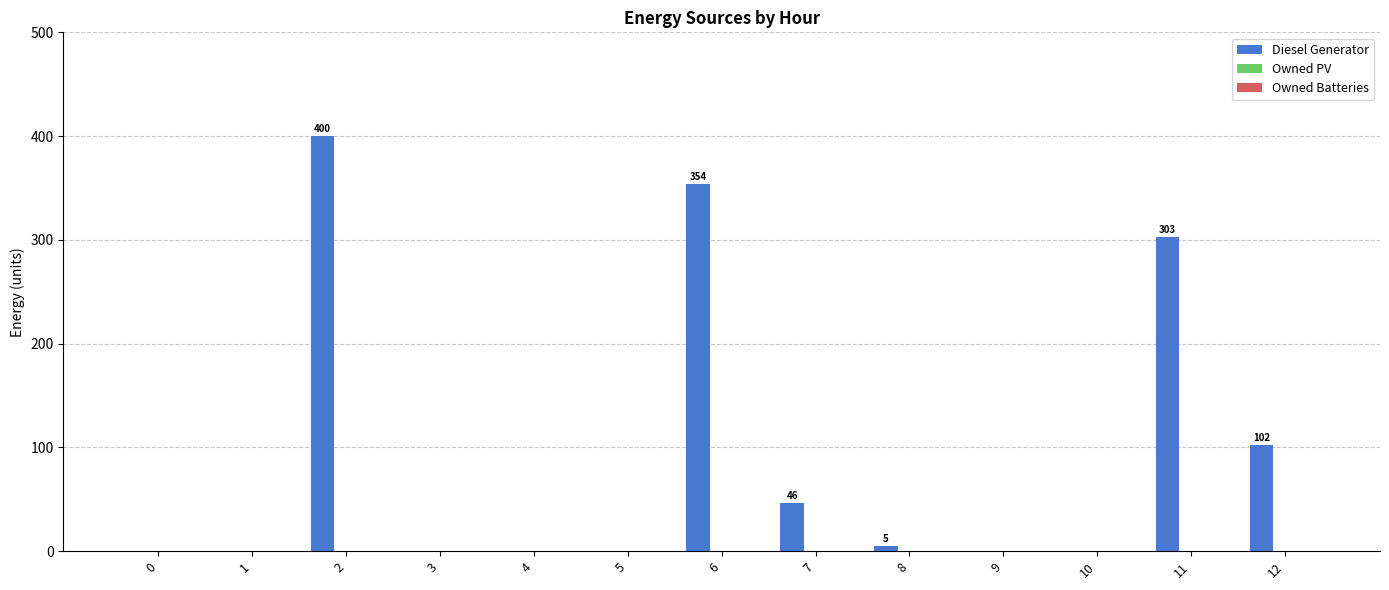

What is the change in value from 10 to 12?

+102